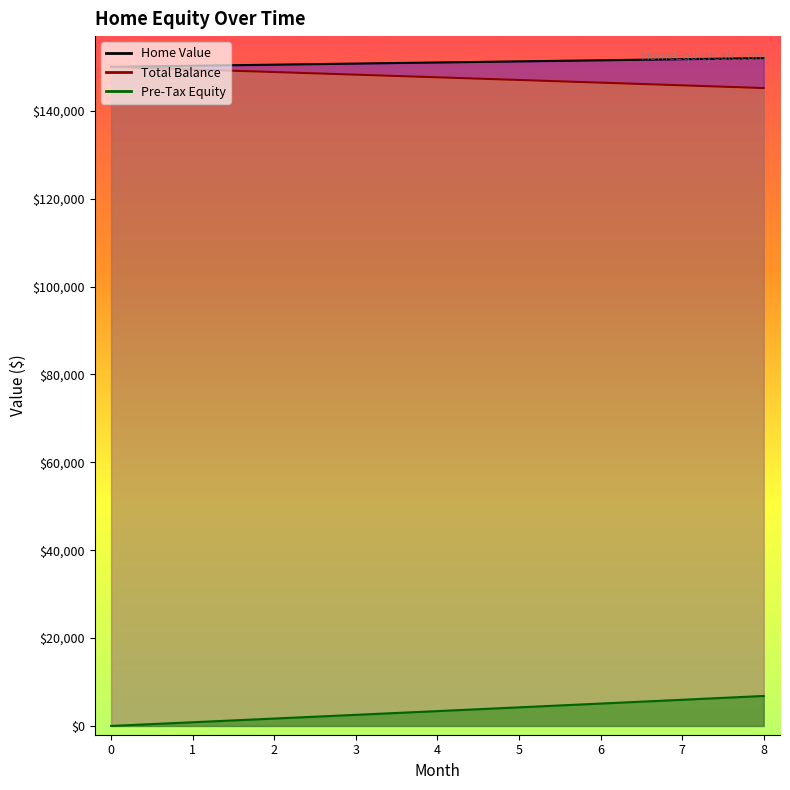

What is the difference between the second highest and second lowest values in the Total Balance series?

3620.1